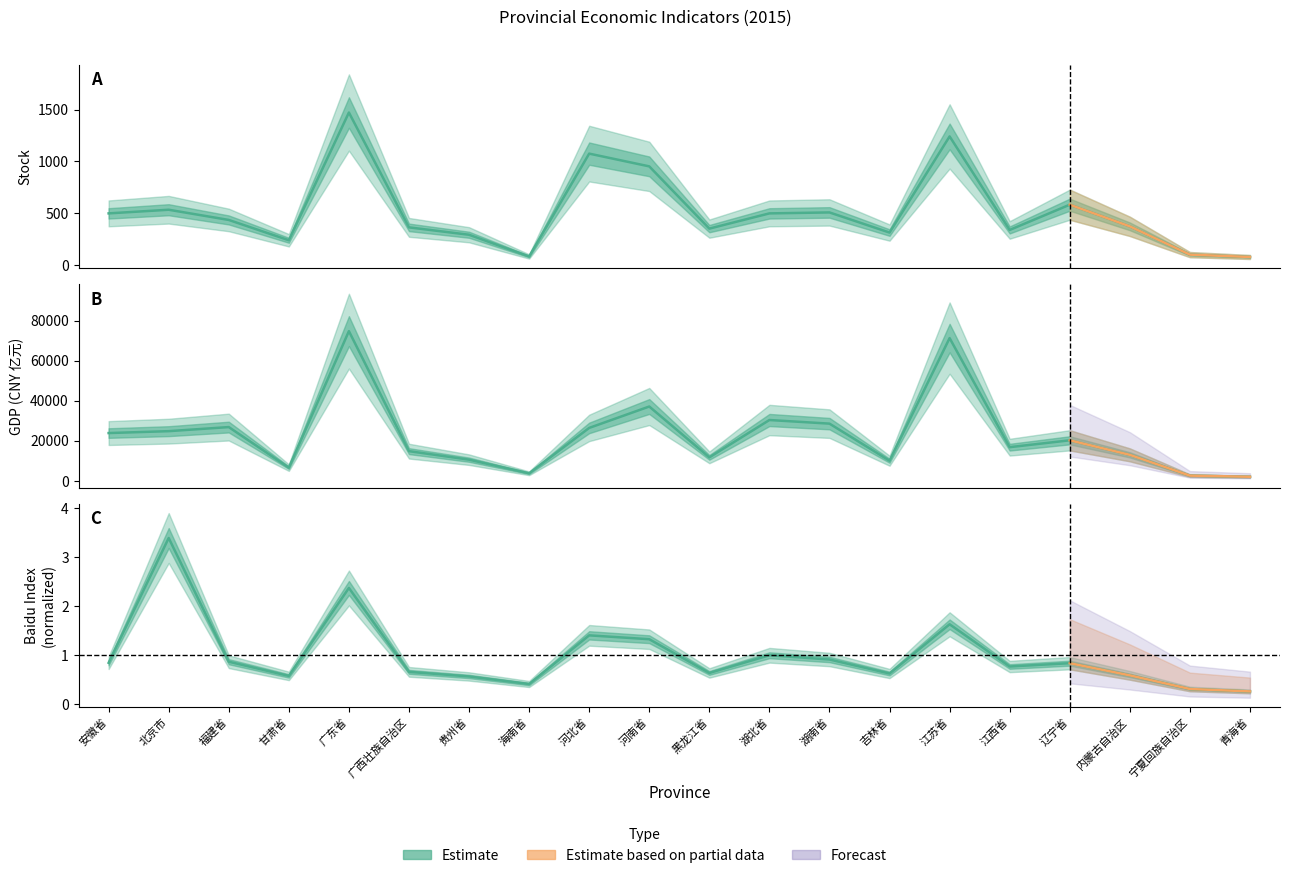

At which category does stock reach its first local peak?

北京市